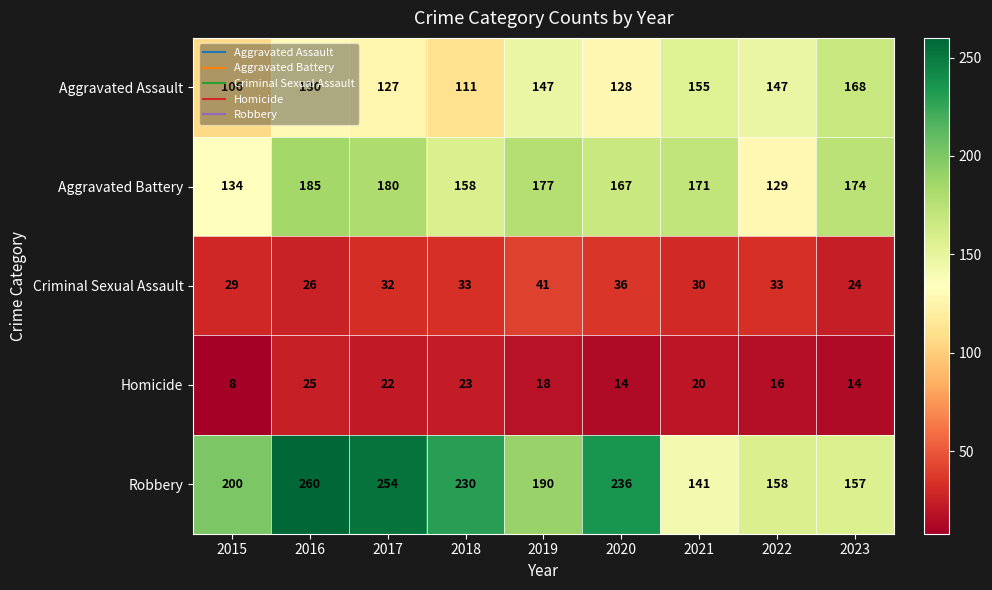

What is the maximum value for Homicide?

25